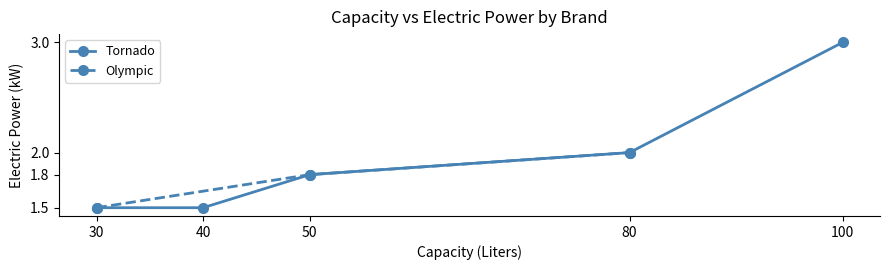

True or false: Olympic has a value of 1.1 at 100.

False